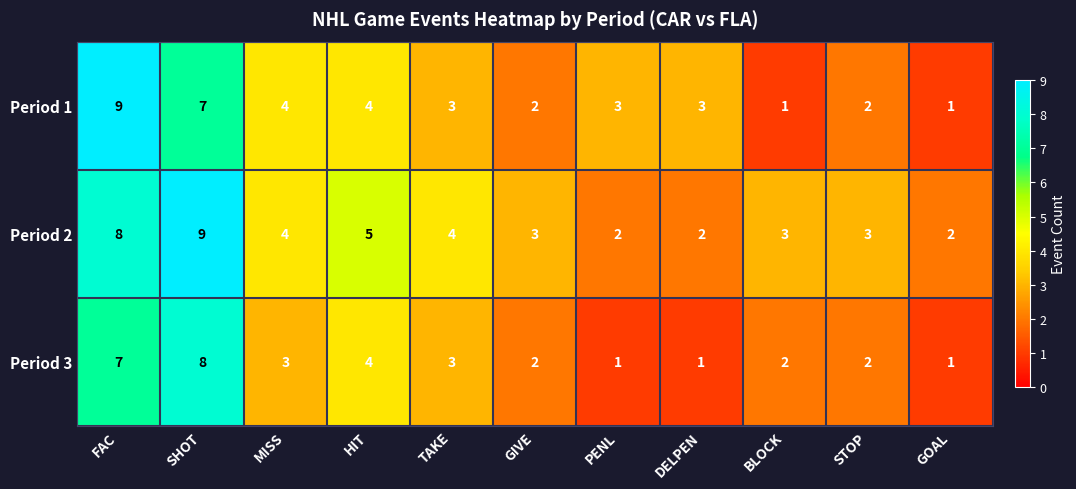

Where is Period 2 nearest to the value 5?

HIT